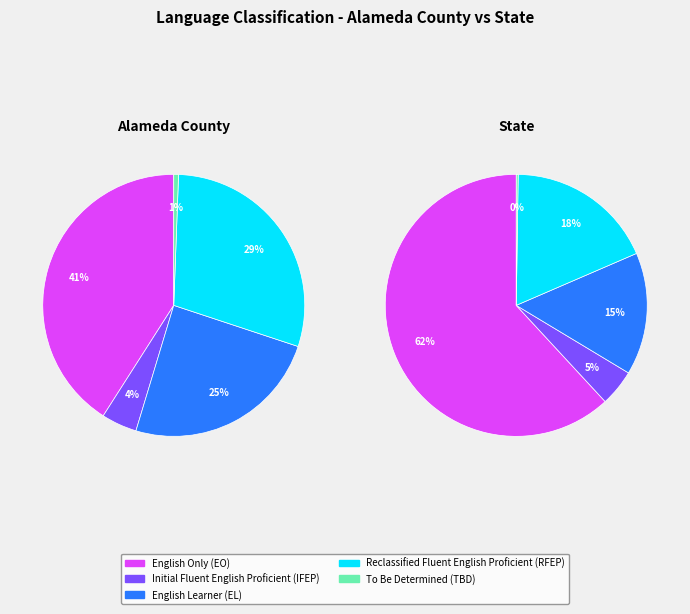

What is the largest slice in the pie chart?

English Only (EO)